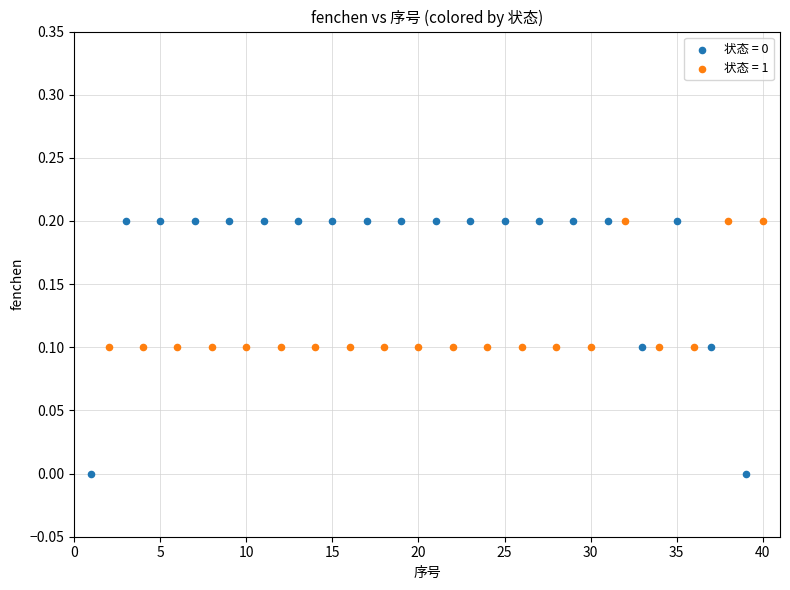

Which series has the largest Y range (max minus min)?

状态 = 0